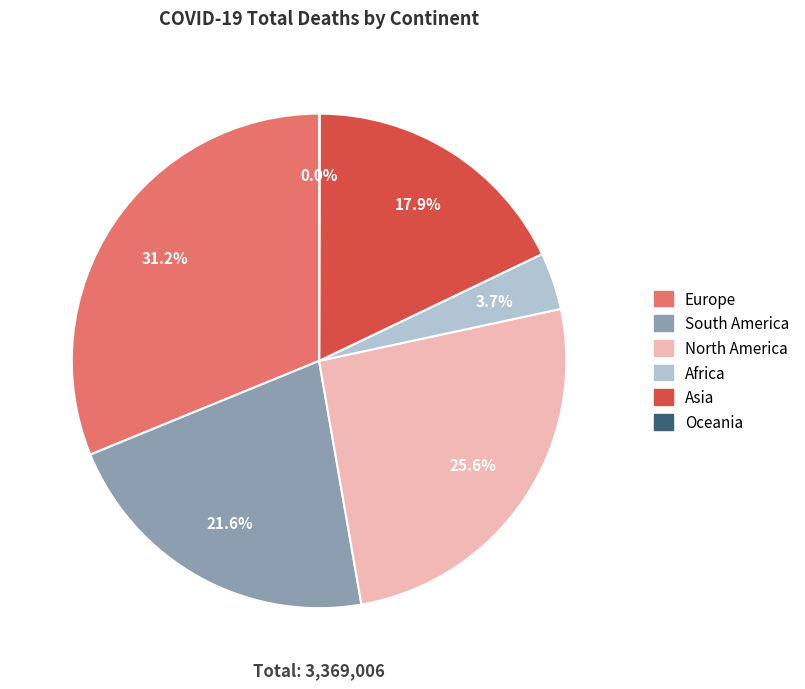

Which slice is the largest?

Europe